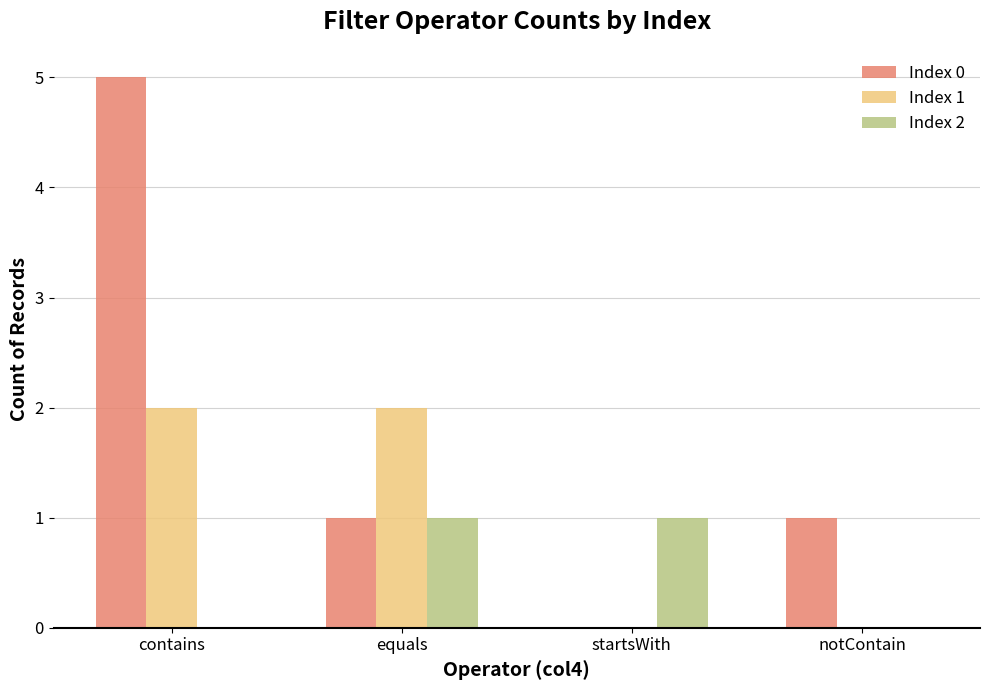

How many groups of bars are there?

4